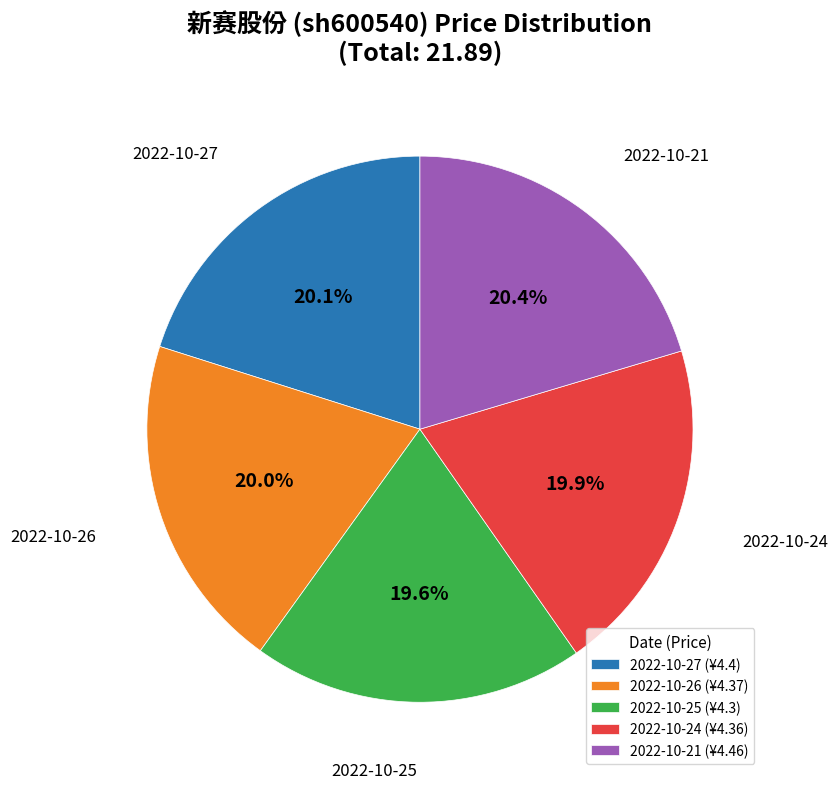

Is 2022-10-24 the majority of the pie?

No